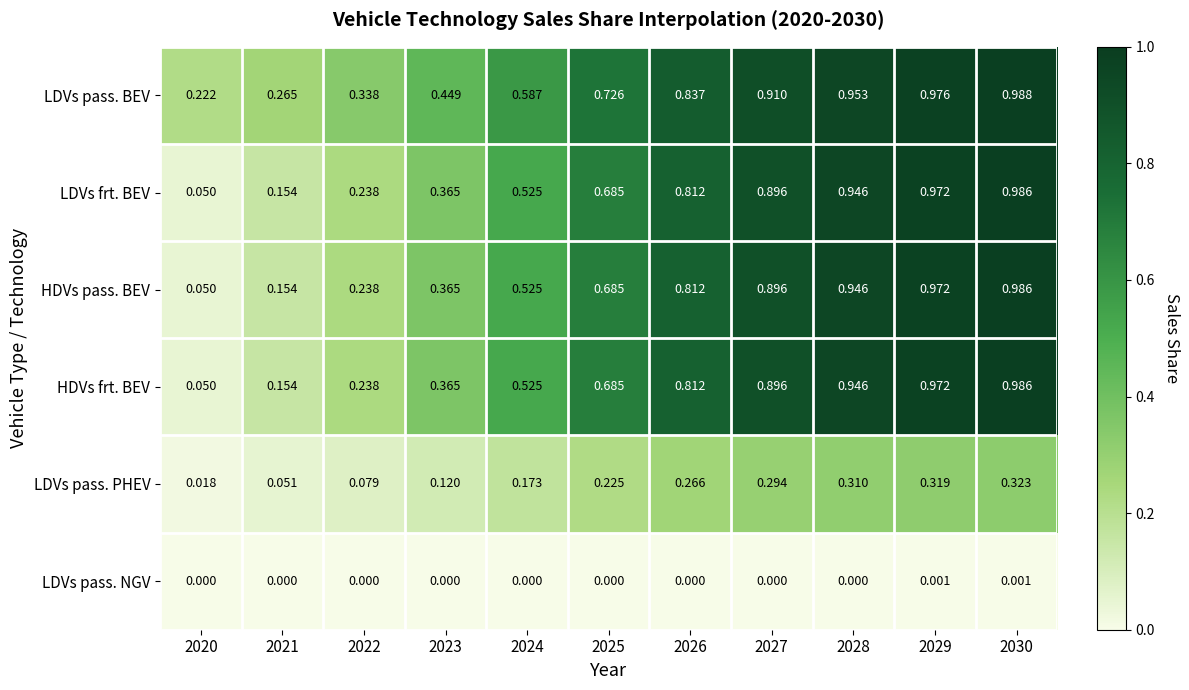

Is the value of HDVs frt. BEV at 2028 greater than the value of HDVs pass. BEV at 2024?

Yes